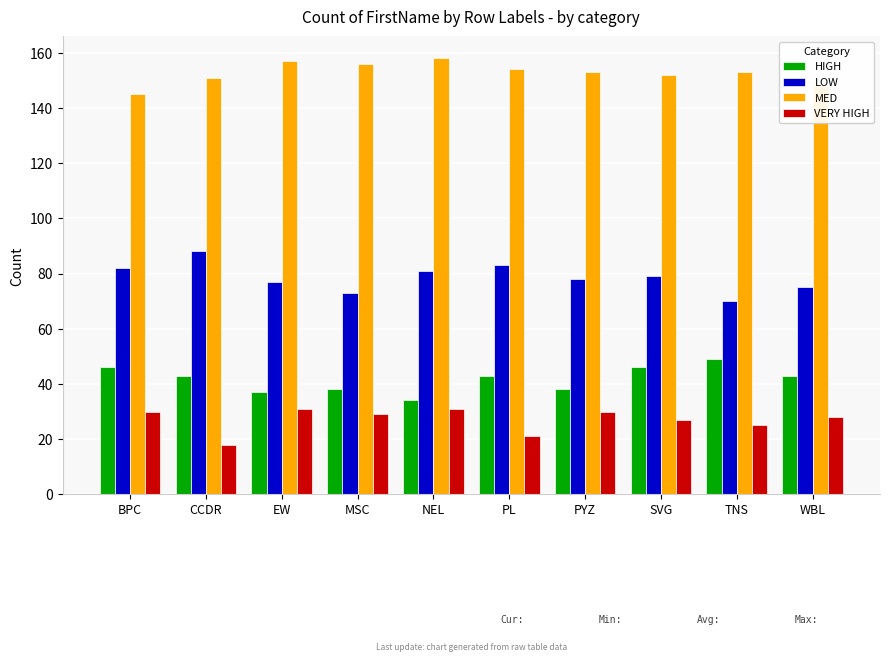

What is the approximate value of LOW at NEL, to the nearest 5?

80